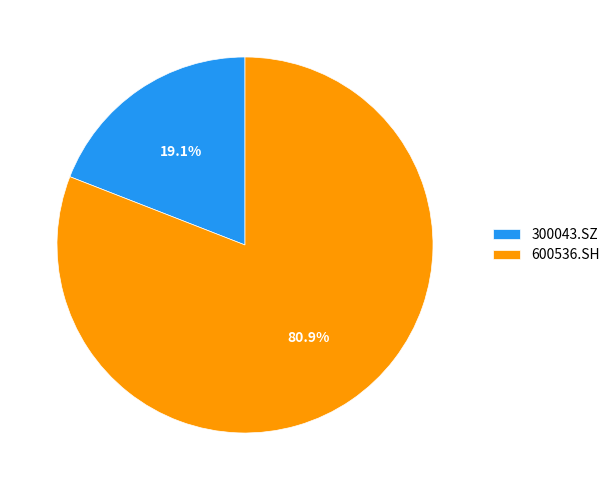

What portion of the pie excludes 600536.SH?

19.1%